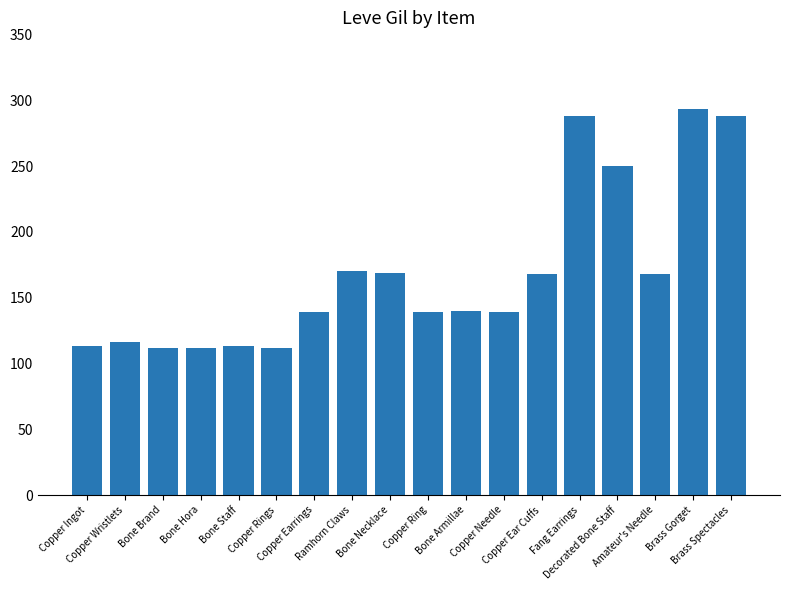

What is the average value?

168